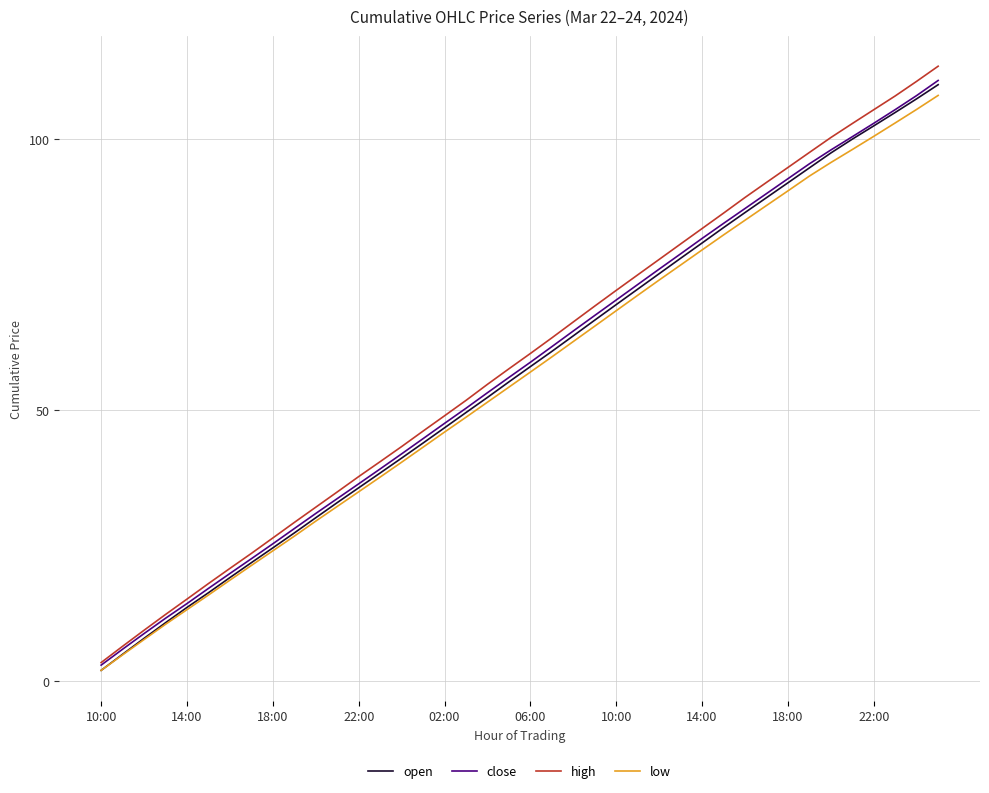

Which series has the largest range (max minus min)?

high